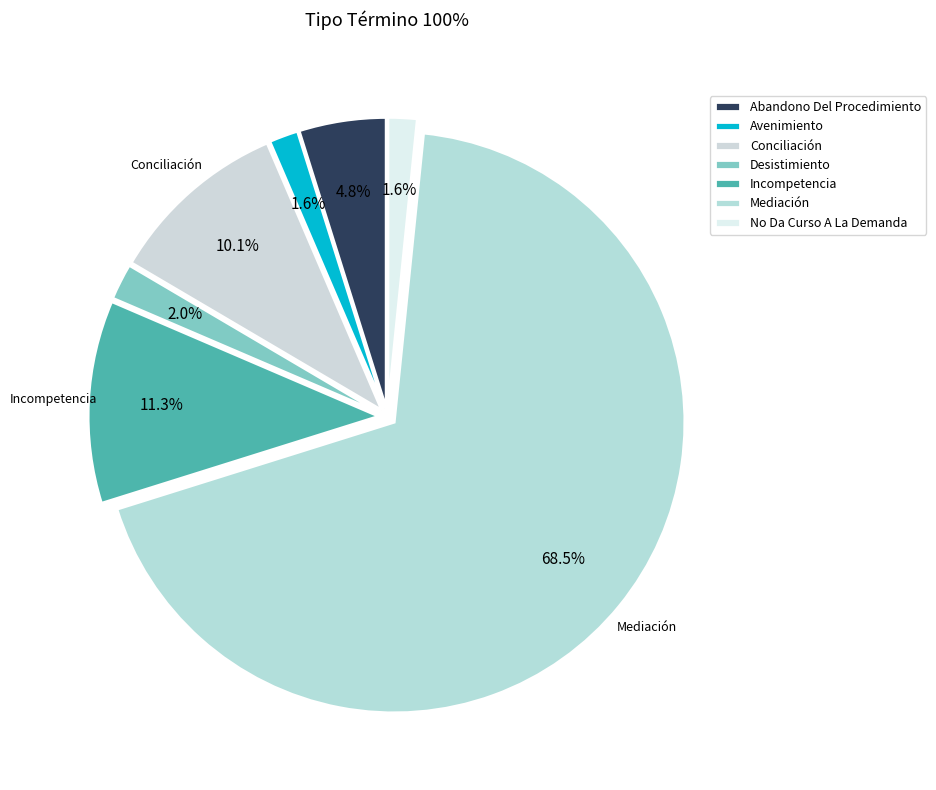

To the nearest percent, what percentage of the pie is No Da Curso A La Demanda?

2%